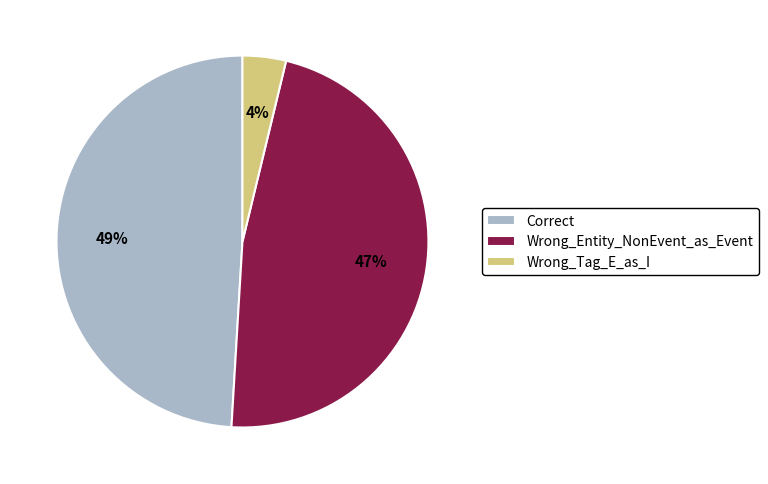

Does any single category account for the majority?

No